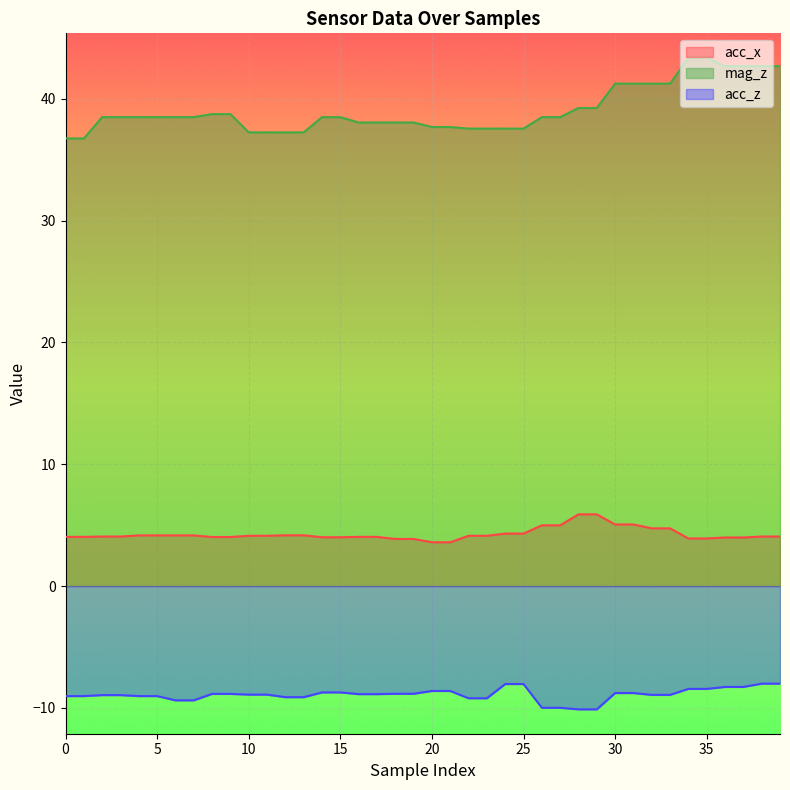

True or false: acc_z and acc_x cross at least once.

False